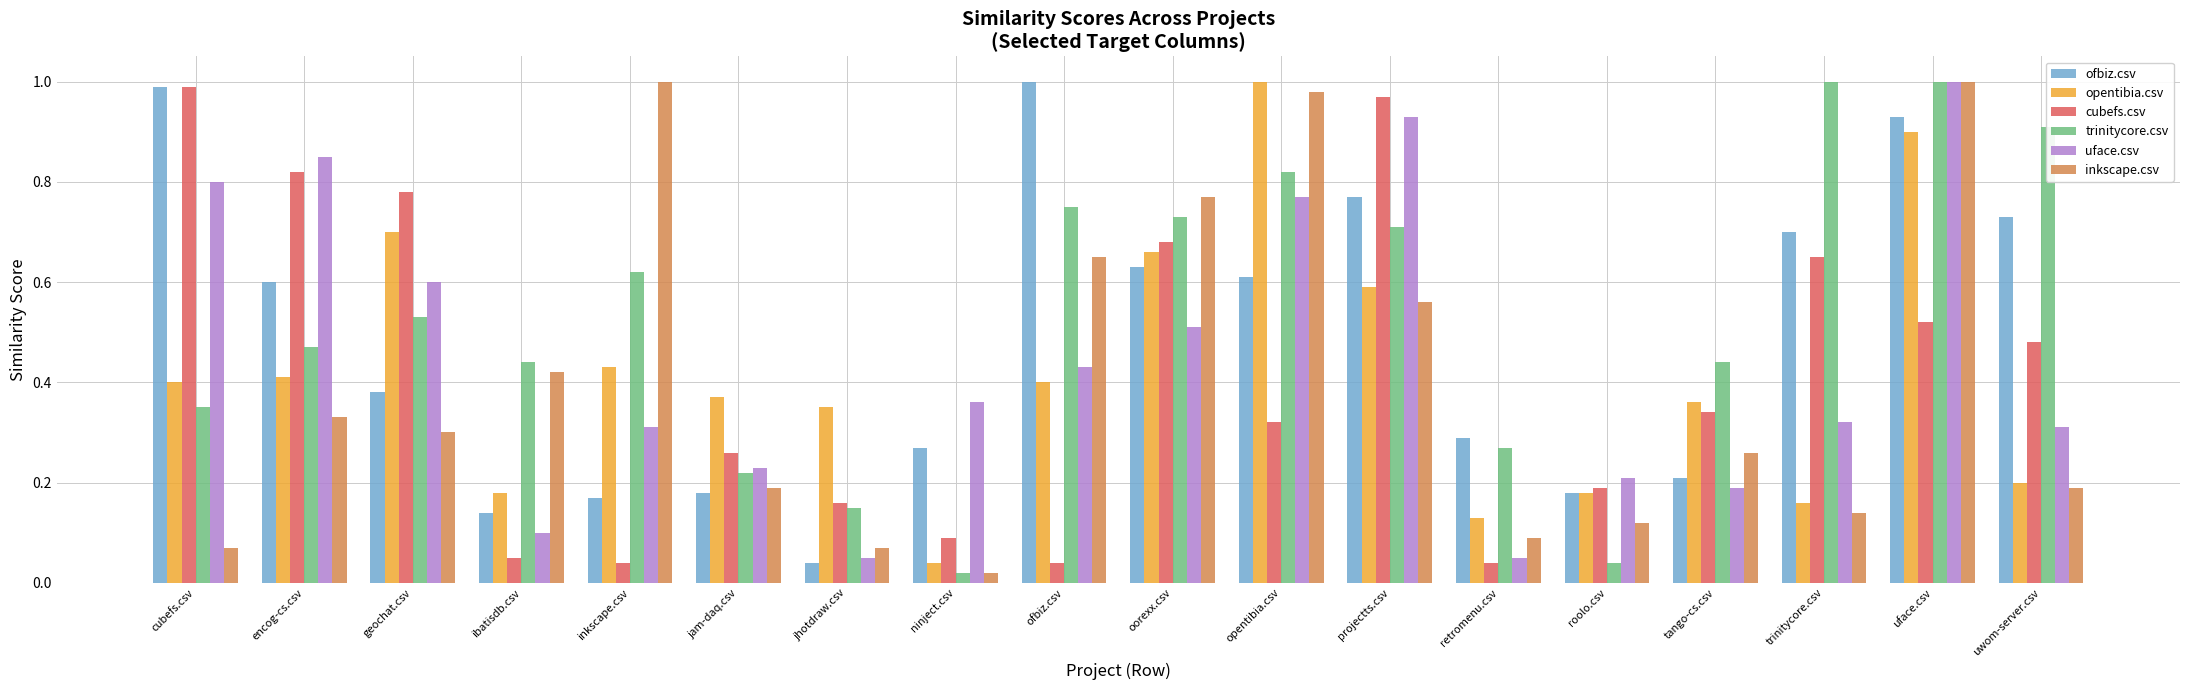

Which category has the highest value in the opentibia.csv series?

opentibia.csv